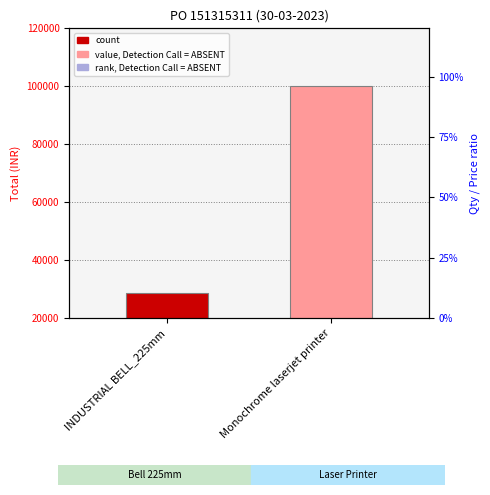

Approximately how many times larger is the value at Monochrome laserjet printer compared to INDUSTRIAL BELL_225mm?

3.5